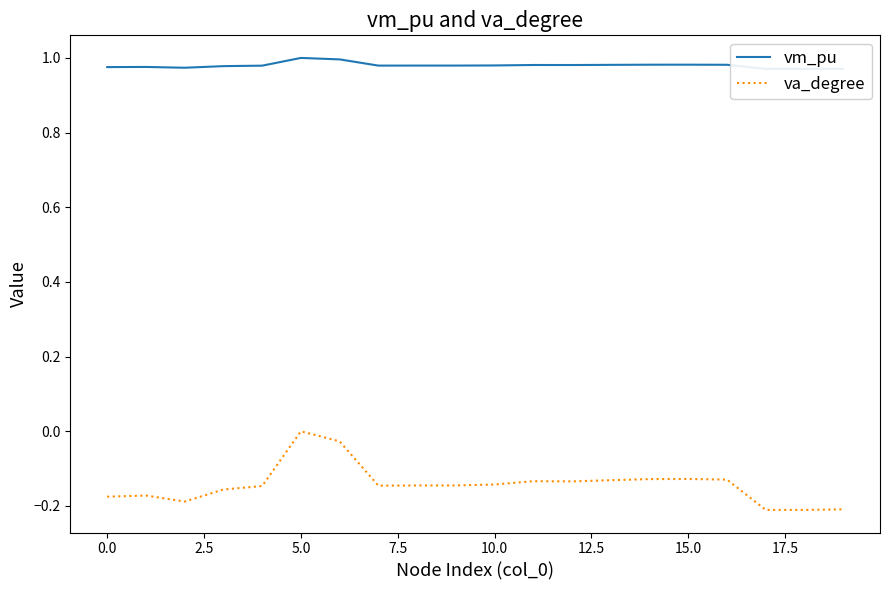

True or false: va_degree and vm_pu cross at least once.

False